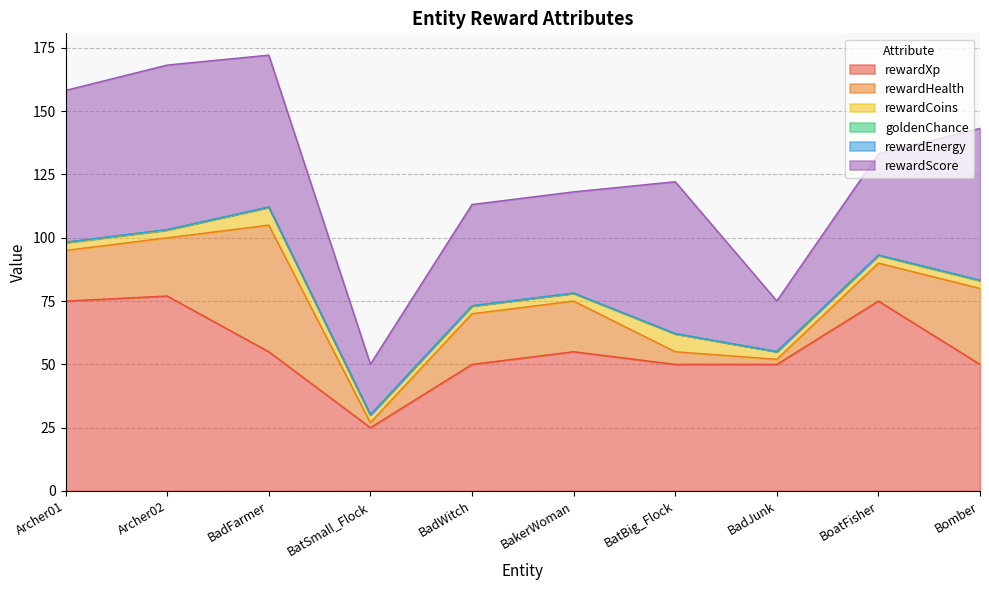

True or false: goldenChance and rewardHealth intersect in this chart.

False